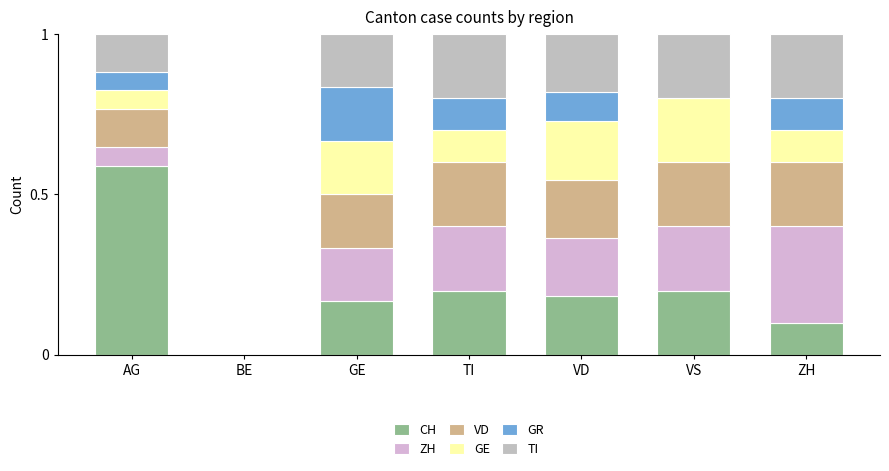

True or false: TI has a value of 0.1 at AG.

True